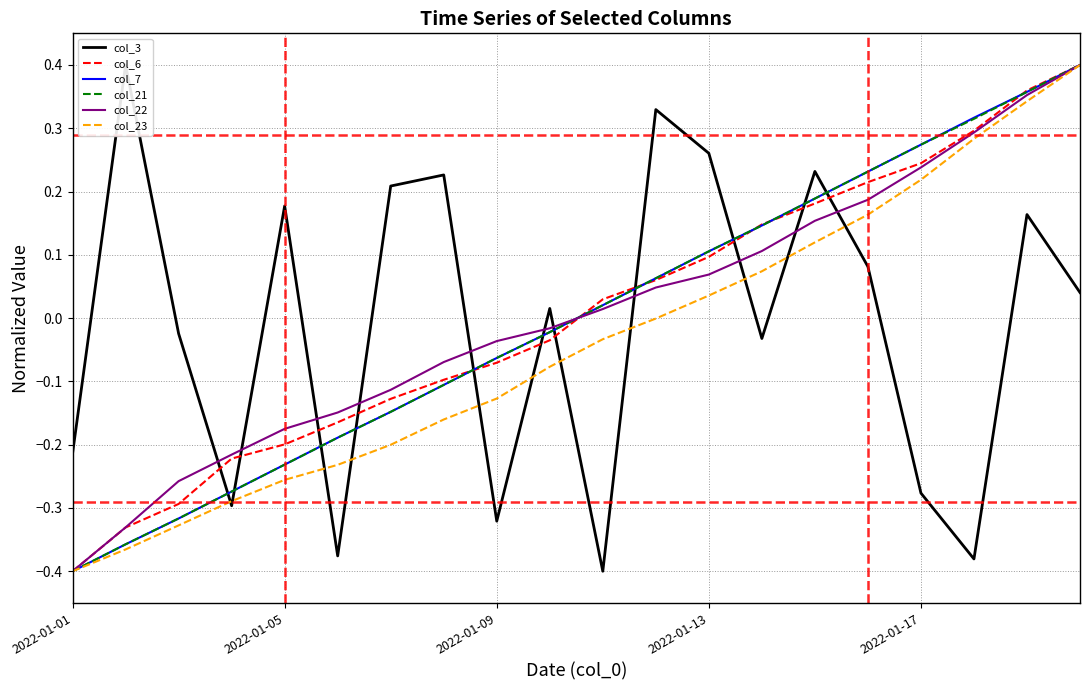

Reading right to left, transcribe all the data shown in this chart.

col_3: 0.0	0.2	-0.4	-0.3	0.1	0.2	-0.0	0.3	0.3	-0.4	0.0	-0.3	0.2	0.2	-0.4	0.2	-0.3	-0.0	0.4	-0.2
col_6: 0.4	0.4	0.3	0.2	0.2	0.2	0.1	0.1	0.1	0.0	-0.0	-0.1	-0.1	-0.1	-0.2	-0.2	-0.2	-0.3	-0.3	-0.4
col_7: 0.4	0.4	0.3	0.3	0.2	0.2	0.1	0.1	0.1	0.0	-0.0	-0.1	-0.1	-0.1	-0.2	-0.2	-0.3	-0.3	-0.4	-0.4
col_21: 0.4	0.4	0.3	0.3	0.2	0.2	0.1	0.1	0.1	0.0	-0.0	-0.1	-0.1	-0.1	-0.2	-0.2	-0.3	-0.3	-0.4	-0.4
col_22: 0.4	0.4	0.3	0.2	0.2	0.2	0.1	0.1	0.0	0.0	-0.0	-0.0	-0.1	-0.1	-0.1	-0.2	-0.2	-0.3	-0.3	-0.4
col_23: 0.4	0.3	0.3	0.2	0.2	0.1	0.1	0.0	-0.0	-0.0	-0.1	-0.1	-0.2	-0.2	-0.2	-0.3	-0.3	-0.3	-0.4	-0.4